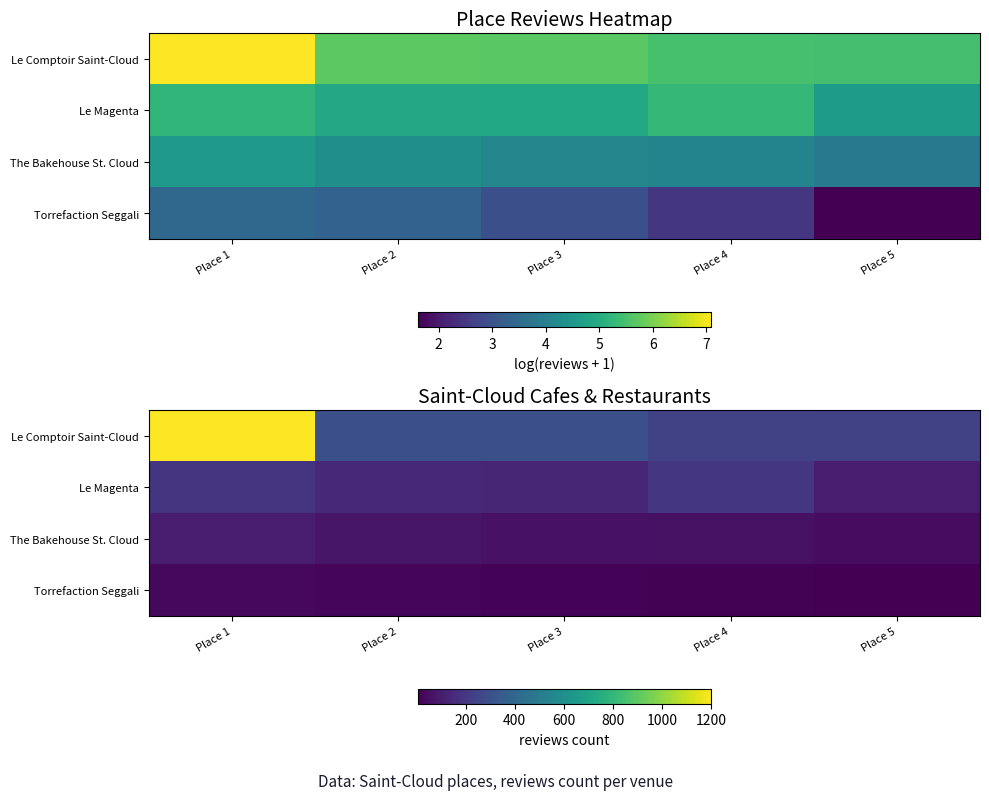

Which has a higher value, Place 4 or Place 3?

Place 3